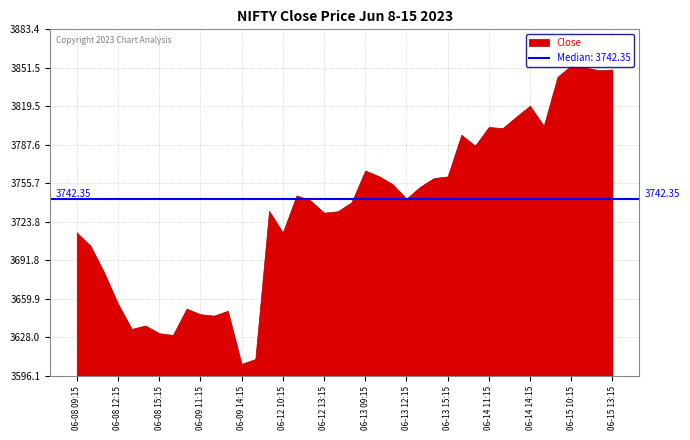

List the labels in order of value, smallest first.

06-09 14:15, 06-09 15:15, 06-09 09:15, 06-08 15:15, 06-08 13:15, 06-08 14:15, 06-09 12:15, 06-09 11:15, 06-09 13:15, 06-09 10:15, 06-08 12:15, 06-08 11:15, 06-08 10:15, 06-12 10:15, 06-08 09:15, 06-12 13:15, 06-12 14:15, 06-12 09:15, 06-12 15:15, 06-12 12:15, 06-13 12:15, 06-12 11:15, 06-13 13:15, 06-13 11:15, 06-13 14:15, 06-13 15:15, 06-13 10:15, 06-13 09:15, 06-14 10:15, 06-14 09:15, 06-14 12:15, 06-14 11:15, 06-14 15:15, 06-14 13:15, 06-14 14:15, 06-15 09:15, 06-15 12:15, 06-15 13:15, 06-15 11:15, 06-15 10:15